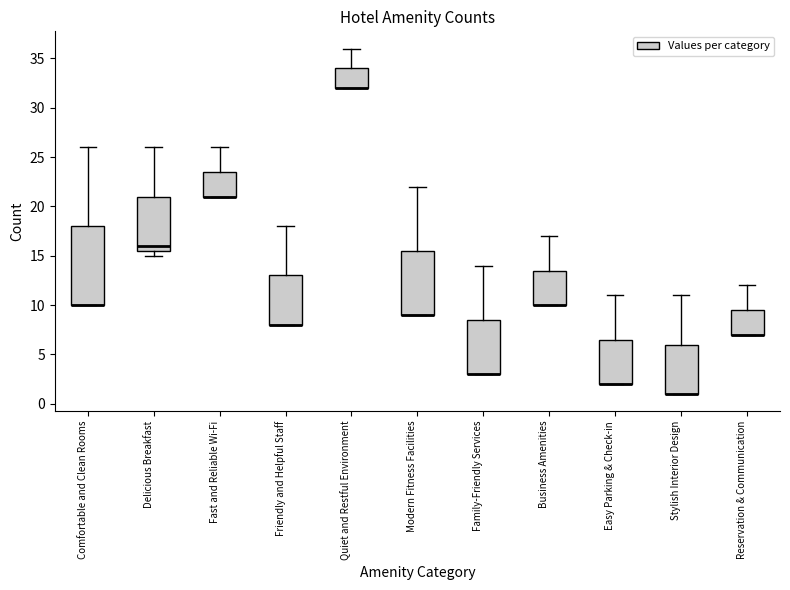

Where is the upper edge of the box for Modern Fitness Facilities on the y-axis? The values are not printed on the chart, so give them approximately, as read against the axis.

15.5